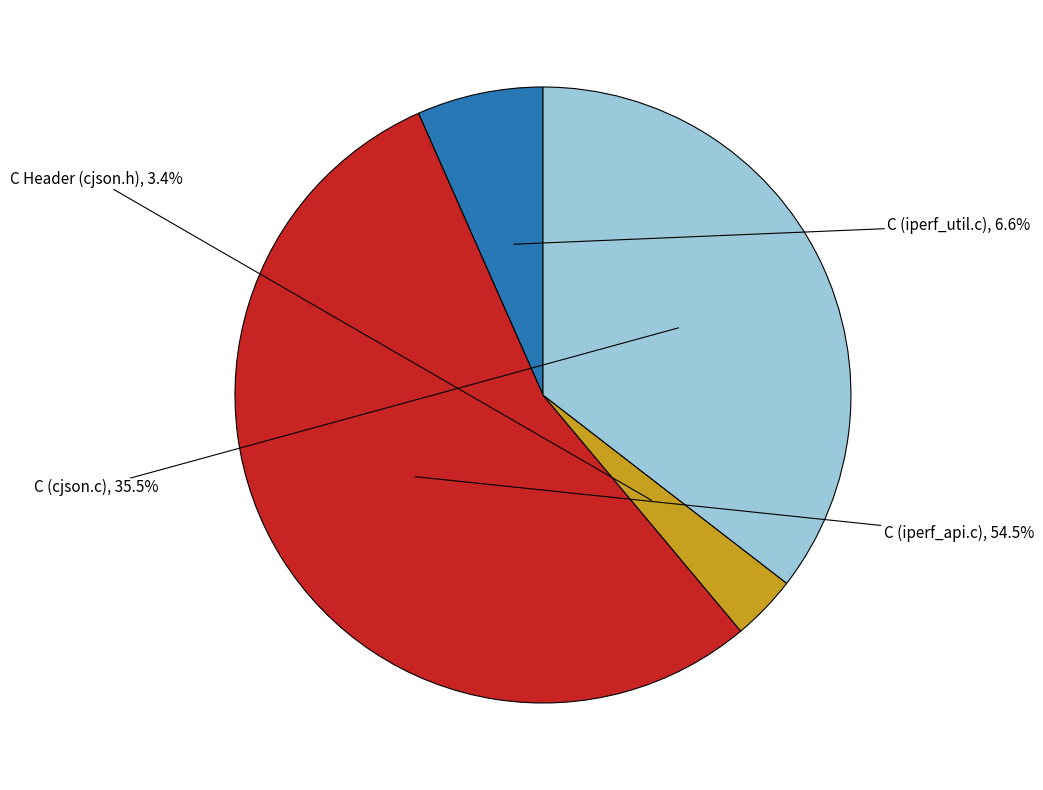

Is there any slice that represents more than half of the pie?

Yes